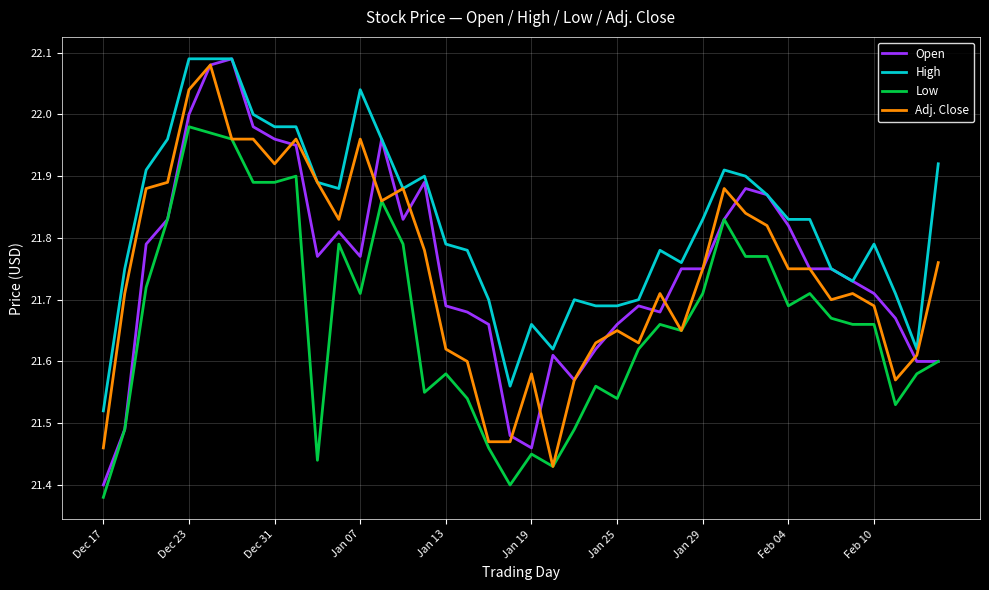

Which series has the widest spread of values?

Open